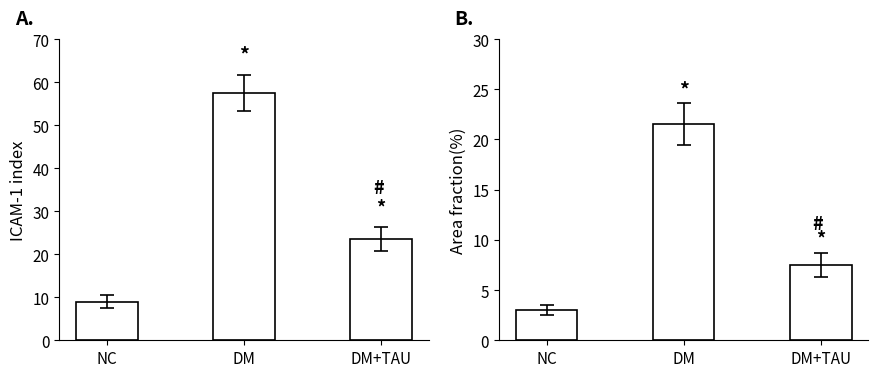

At how many categories does at least one series exceed 12?

2